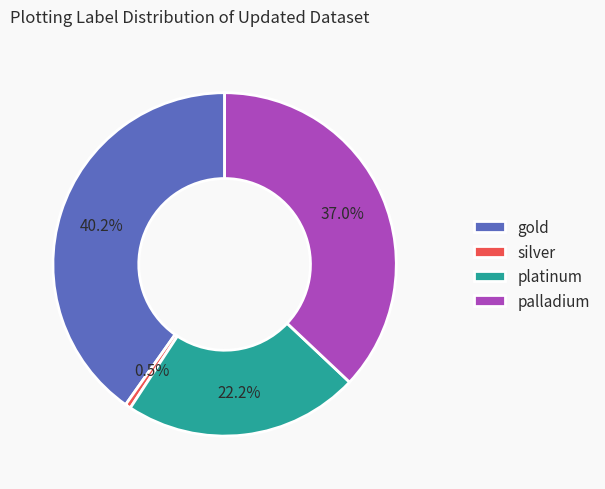

How many slices are in this pie chart?

4